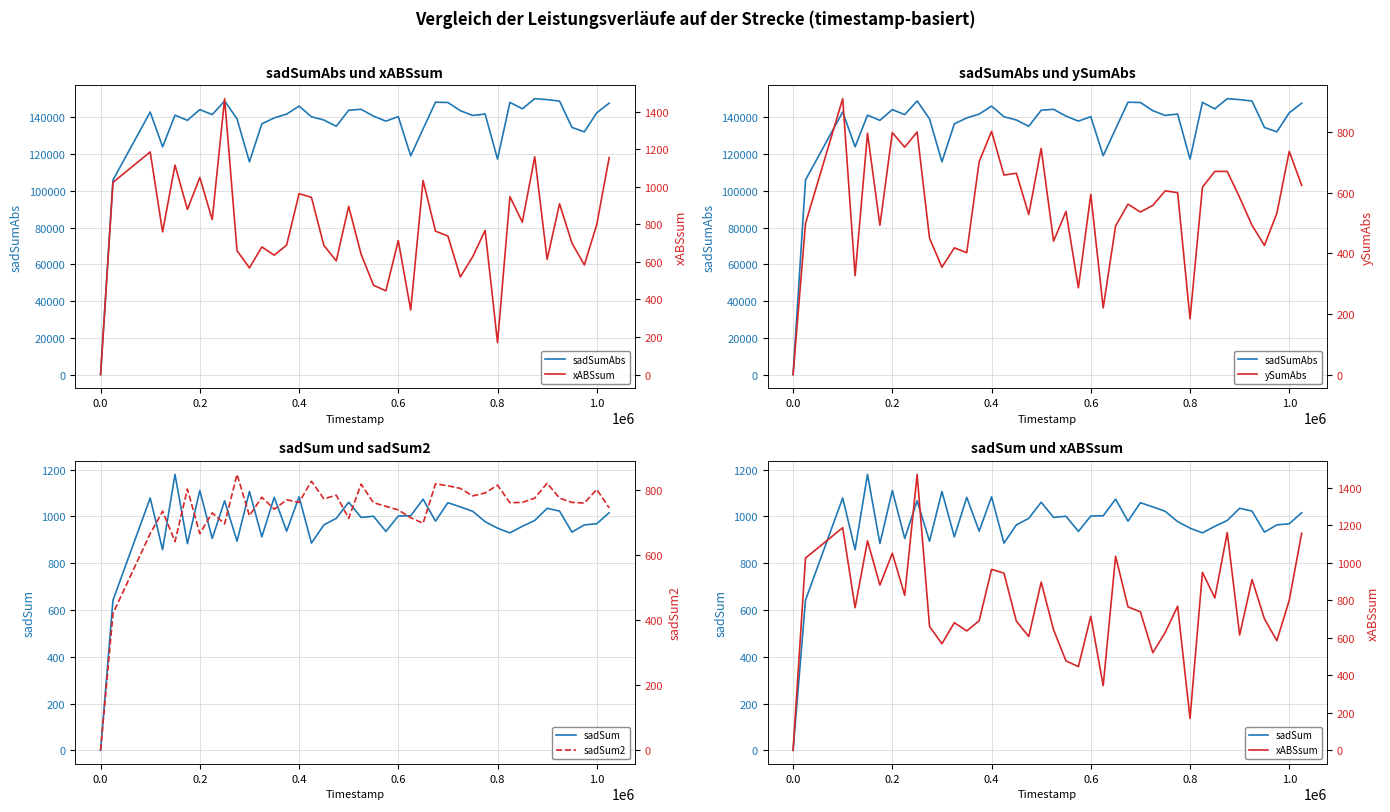

What are all the series names shown in the legend?

sadSumAbs, sadSum, xABSsum, ySumAbs, sadSum2